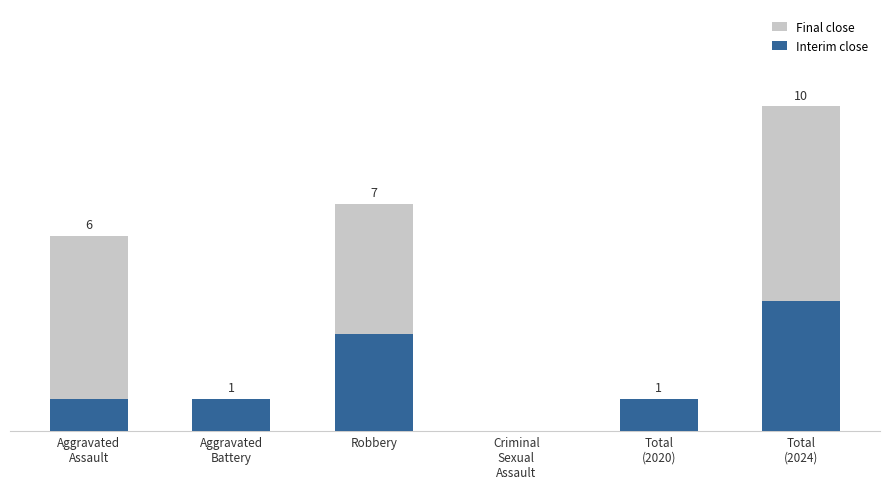

What is the sum of all Interim close values?

10